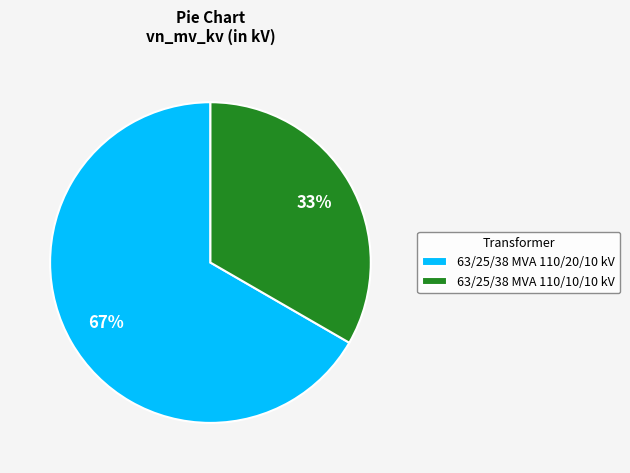

Is it true that 63/25/38 MVA 110/10/10 kV is 26% of the pie?

False